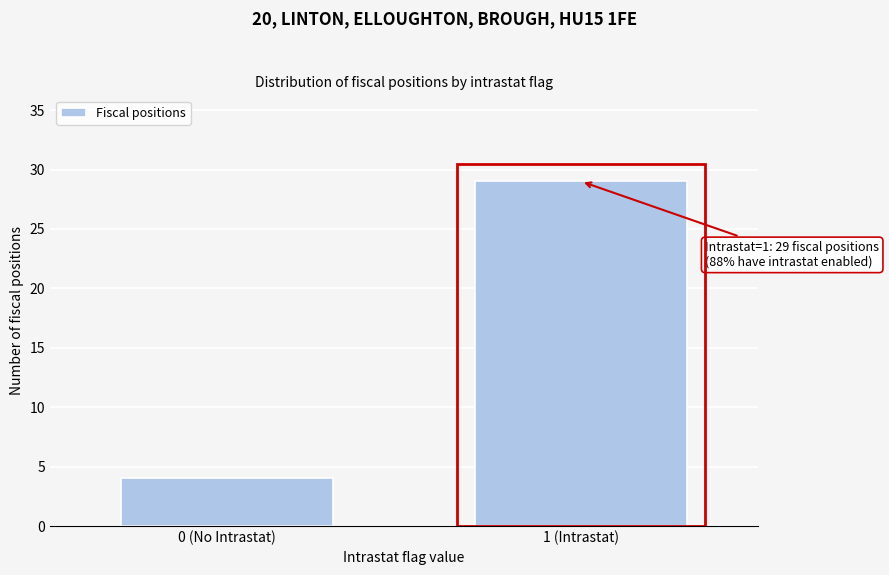

Reading left to right, what are all the values shown in this chart?

4	29